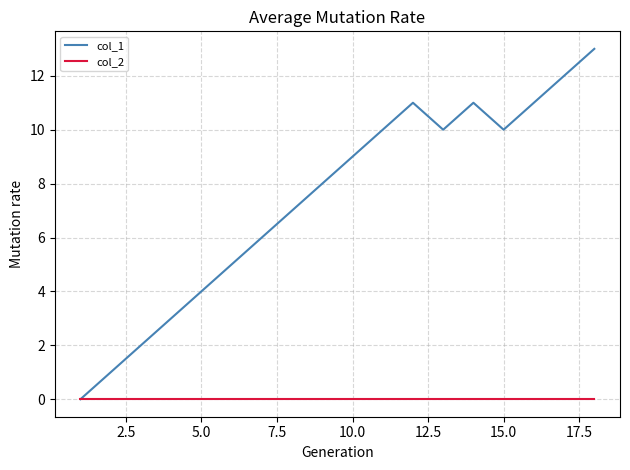

What is the greatest value displayed?

13